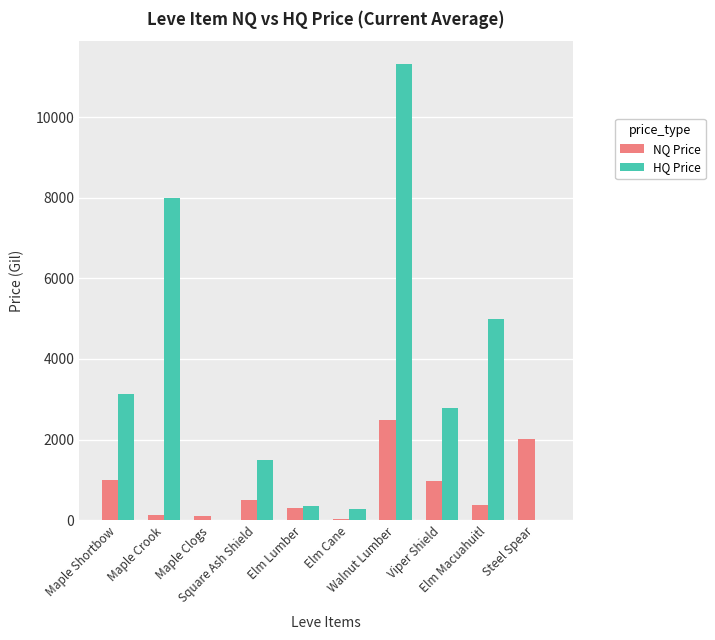

Which series has the largest range (max minus min)?

HQ Price